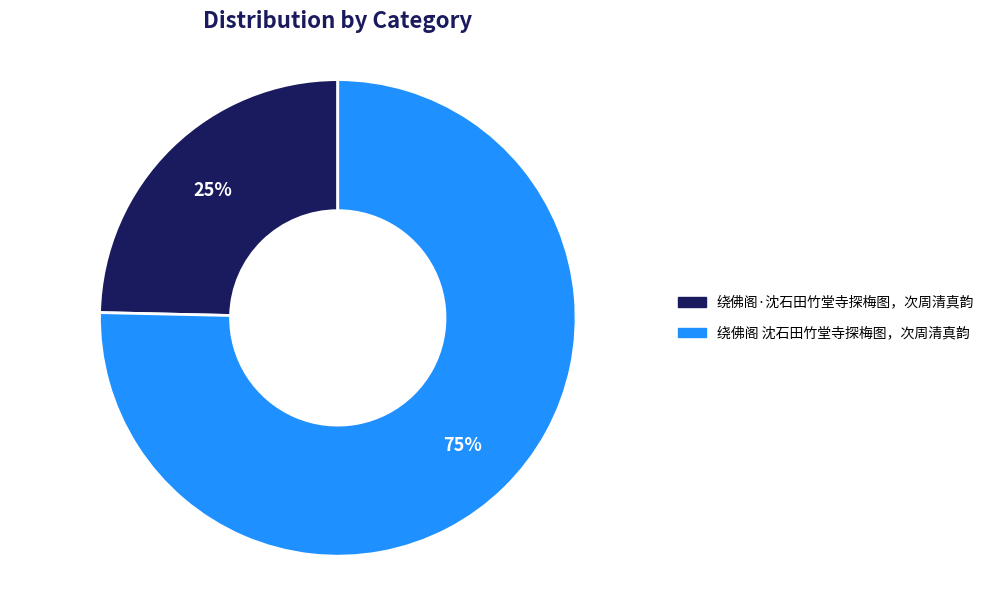

To the nearest percent, what is the average slice percentage?

50%